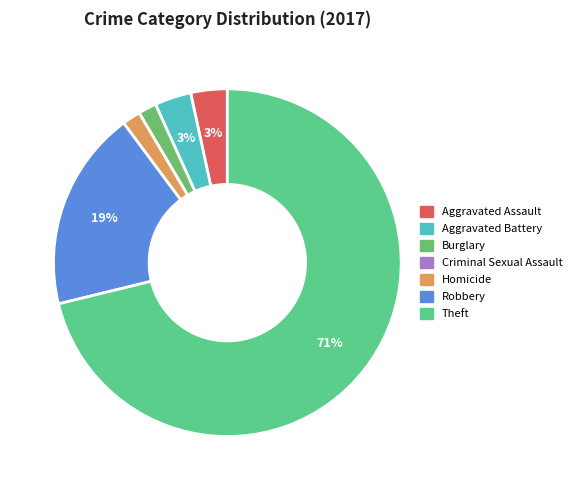

To the nearest percent, what is the difference between the largest and smallest slice percentages?

71%